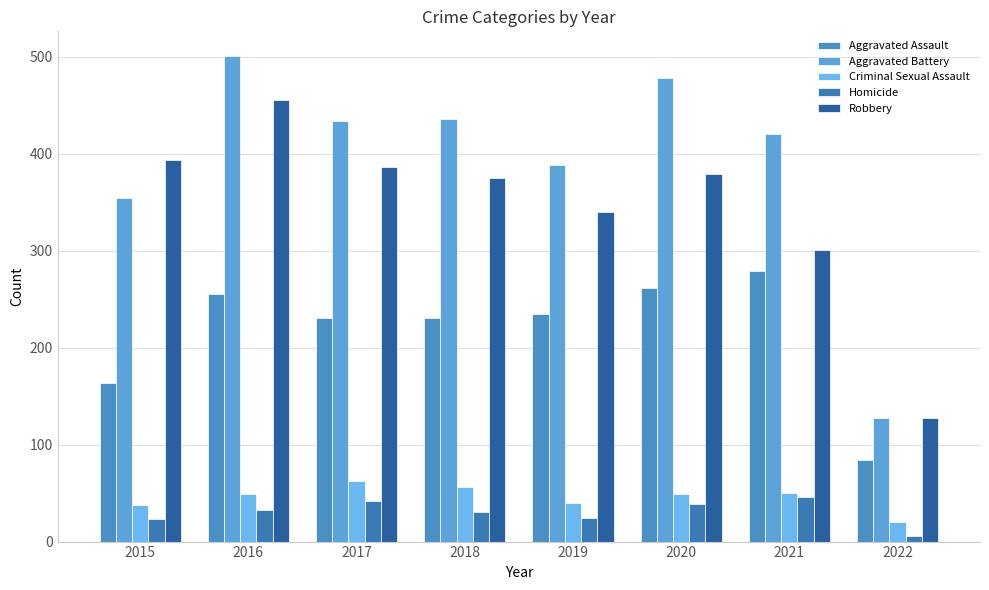

Reading left to right, transcribe all the data shown in this chart.

Aggravated Assault: 163	255	230	231	235	261	279	84
Aggravated Battery: 354	501	434	436	388	478	420	127
Criminal Sexual Assault: 38	49	62	56	40	49	50	20
Homicide: 23	33	42	31	24	39	46	6
Robbery: 393	455	386	375	340	379	301	127